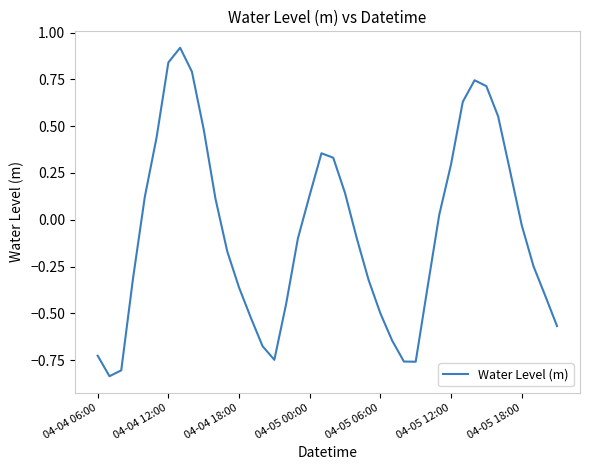

What is the difference between the maximum and minimum values?

1.8